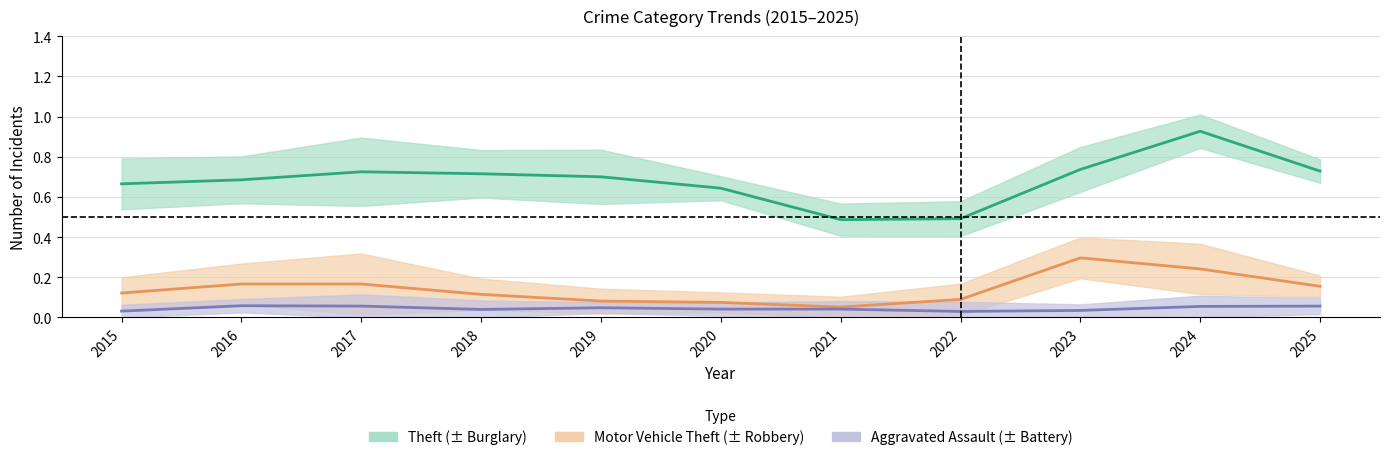

List the series in order of their peak value, highest first.

Theft, Motor Vehicle Theft, Aggravated Assault